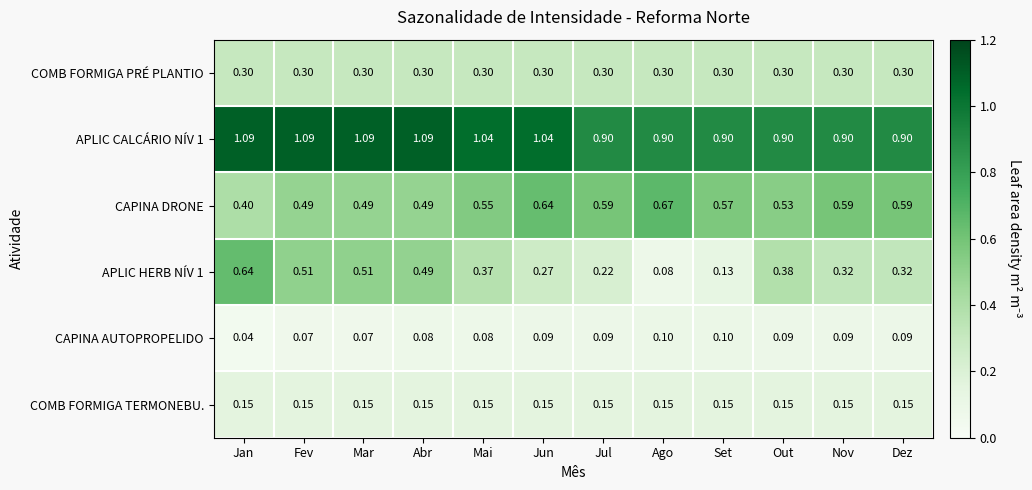

Which label corresponds to the smallest value in the chart?

Jan